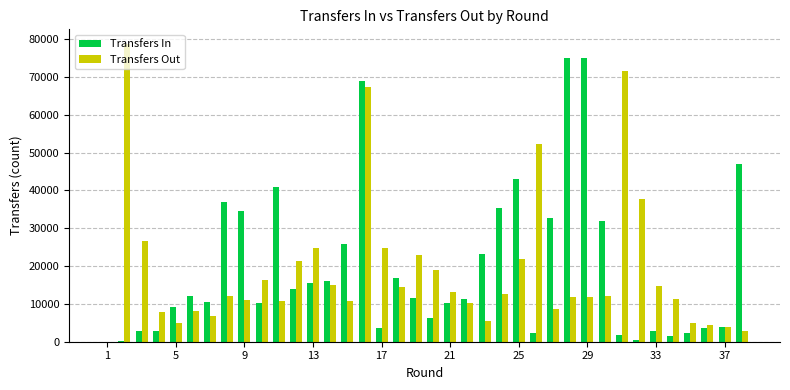

What is the maximum value for Transfers Out?

78662